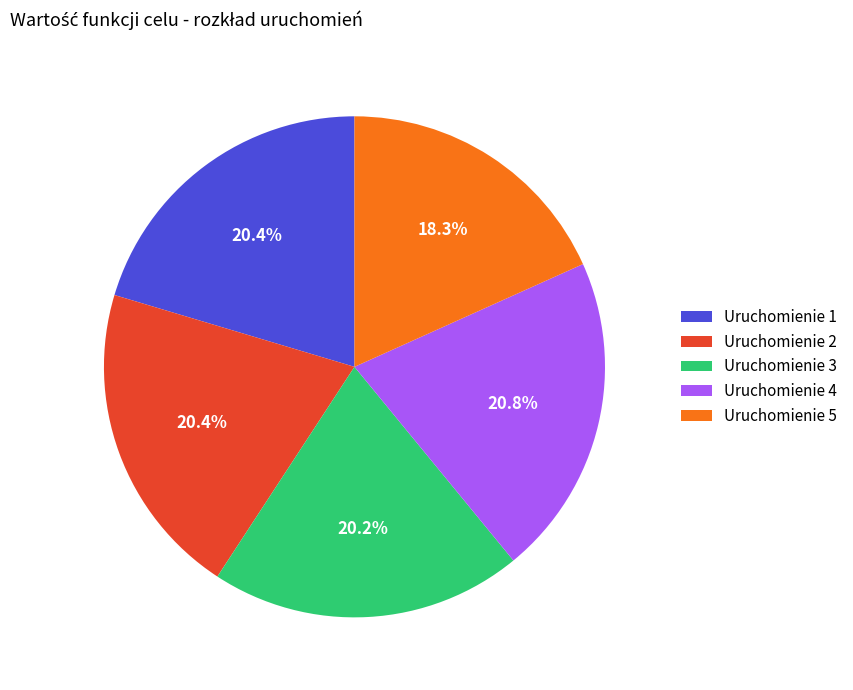

Is there any slice that represents more than half of the pie?

No